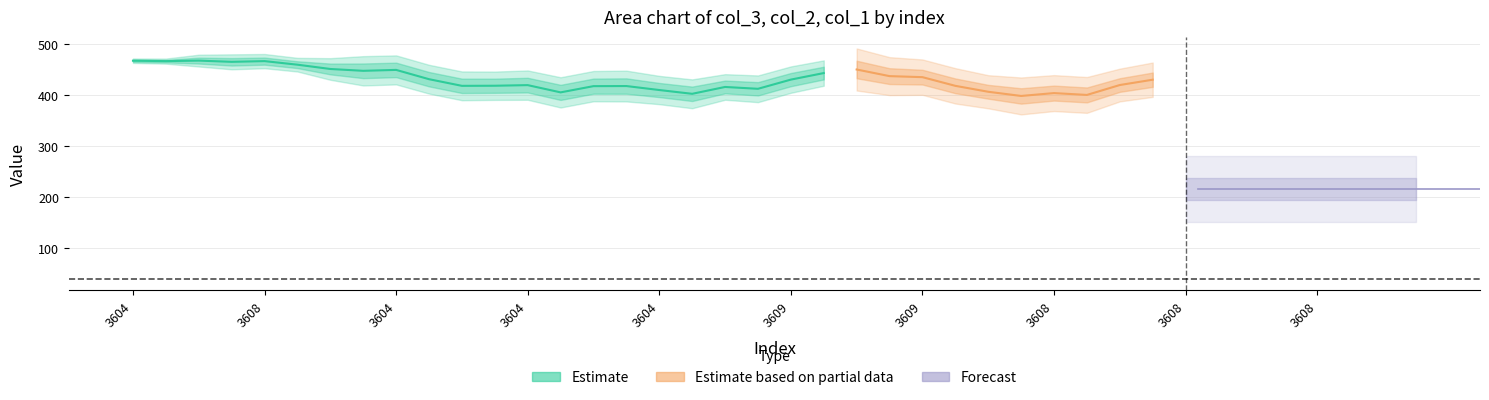

What is the maximum value for col_1?

40